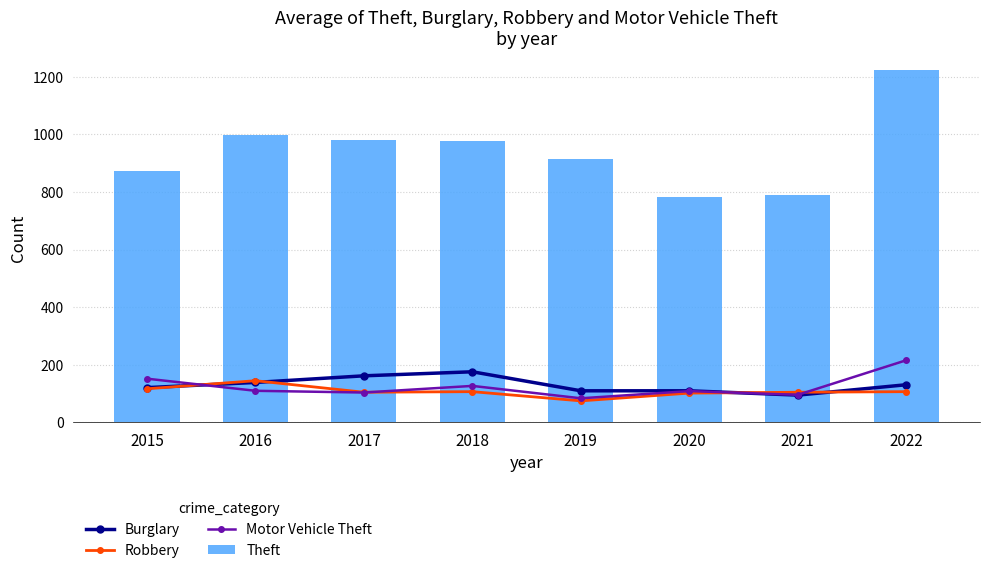

Reading left to right, transcribe all the data shown in this chart.

Burglary: 2015=121	2016=139	2017=162	2018=176	2019=110	2020=110	2021=95	2022=131
Robbery: 2015=117	2016=145	2017=105	2018=107	2019=75	2020=102	2021=105	2022=107
Motor Vehicle Theft: 2015=152	2016=110	2017=104	2018=127	2019=84	2020=109	2021=96	2022=216
Theft: 2015=874	2016=999	2017=979	2018=977	2019=914	2020=783	2021=791	2022=1222